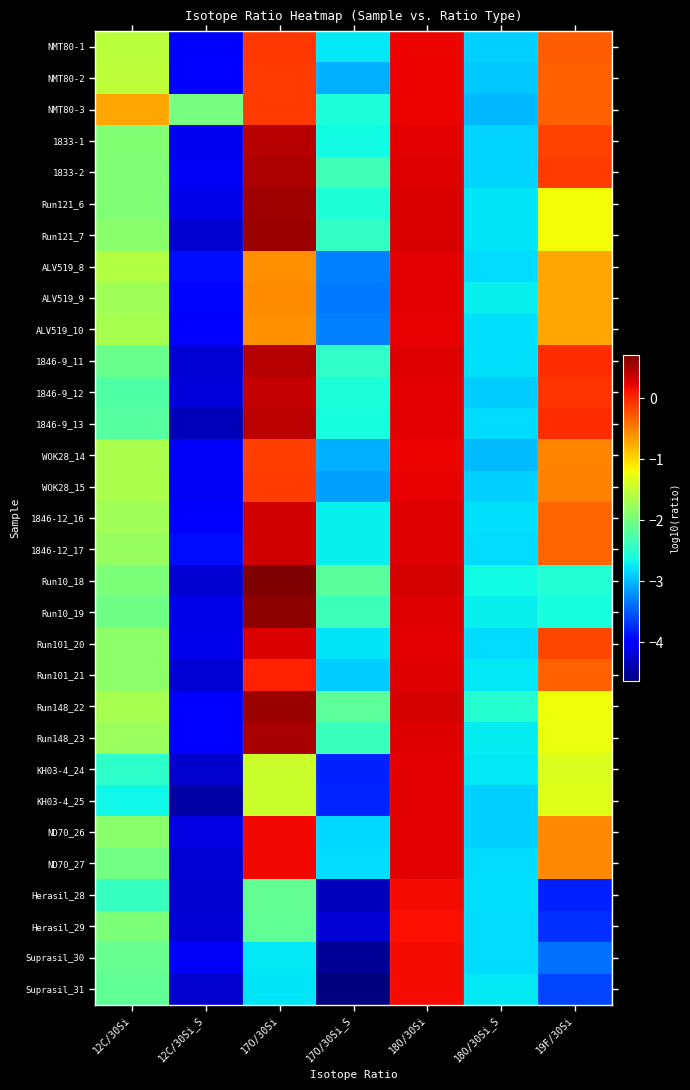

Reading left to right, what are all the values shown in this chart?

NMT80-1: 12C/30Si=-1.5	12C/30Si_S=-4.0	17O/30Si=-0.1	17O/30Si_S=-2.8	18O/30Si=0.2	18O/30Si_S=-2.9	19F/30Si=-0.3
NMT80-2: 12C/30Si=-1.5	12C/30Si_S=-4.0	17O/30Si=-0.1	17O/30Si_S=-3.0	18O/30Si=0.2	18O/30Si_S=-2.9	19F/30Si=-0.3
NMT80-3: 12C/30Si=-0.7	12C/30Si_S=-2.0	17O/30Si=-0.1	17O/30Si_S=-2.6	18O/30Si=0.2	18O/30Si_S=-3.0	19F/30Si=-0.3
1833-1: 12C/30Si=-1.9	12C/30Si_S=-4.1	17O/30Si=0.5	17O/30Si_S=-2.6	18O/30Si=0.2	18O/30Si_S=-2.8	19F/30Si=-0.1
1833-2: 12C/30Si=-1.9	12C/30Si_S=-4.1	17O/30Si=0.5	17O/30Si_S=-2.4	18O/30Si=0.3	18O/30Si_S=-2.9	19F/30Si=-0.1
Run121_6: 12C/30Si=-1.9	12C/30Si_S=-4.1	17O/30Si=0.6	17O/30Si_S=-2.6	18O/30Si=0.3	18O/30Si_S=-2.8	19F/30Si=-1.2
Run121_7: 12C/30Si=-1.9	12C/30Si_S=-4.3	17O/30Si=0.6	17O/30Si_S=-2.4	18O/30Si=0.3	18O/30Si_S=-2.8	19F/30Si=-1.2
ALV519_8: 12C/30Si=-1.6	12C/30Si_S=-3.9	17O/30Si=-0.6	17O/30Si_S=-3.3	18O/30Si=0.2	18O/30Si_S=-2.8	19F/30Si=-0.7
ALV519_9: 12C/30Si=-1.7	12C/30Si_S=-3.9	17O/30Si=-0.6	17O/30Si_S=-3.3	18O/30Si=0.2	18O/30Si_S=-2.7	19F/30Si=-0.7
ALV519_10: 12C/30Si=-1.7	12C/30Si_S=-4.0	17O/30Si=-0.6	17O/30Si_S=-3.3	18O/30Si=0.2	18O/30Si_S=-2.8	19F/30Si=-0.7
1846-9_11: 12C/30Si=-2.1	12C/30Si_S=-4.2	17O/30Si=0.4	17O/30Si_S=-2.5	18O/30Si=0.3	18O/30Si_S=-2.8	19F/30Si=-0.0
1846-9_12: 12C/30Si=-2.3	12C/30Si_S=-4.2	17O/30Si=0.4	17O/30Si_S=-2.6	18O/30Si=0.2	18O/30Si_S=-2.9	19F/30Si=-0.1
1846-9_13: 12C/30Si=-2.2	12C/30Si_S=-4.4	17O/30Si=0.4	17O/30Si_S=-2.6	18O/30Si=0.3	18O/30Si_S=-2.8	19F/30Si=-0.0
WOK28_14: 12C/30Si=-1.7	12C/30Si_S=-4.1	17O/30Si=-0.1	17O/30Si_S=-3.0	18O/30Si=0.2	18O/30Si_S=-3.0	19F/30Si=-0.5
WOK28_15: 12C/30Si=-1.7	12C/30Si_S=-4.1	17O/30Si=-0.1	17O/30Si_S=-3.1	18O/30Si=0.2	18O/30Si_S=-2.9	19F/30Si=-0.5
1846-12_16: 12C/30Si=-1.7	12C/30Si_S=-4.0	17O/30Si=0.3	17O/30Si_S=-2.7	18O/30Si=0.3	18O/30Si_S=-2.8	19F/30Si=-0.3
1846-12_17: 12C/30Si=-1.8	12C/30Si_S=-3.9	17O/30Si=0.3	17O/30Si_S=-2.7	18O/30Si=0.3	18O/30Si_S=-2.8	19F/30Si=-0.3
Run10_18: 12C/30Si=-2.0	12C/30Si_S=-4.2	17O/30Si=0.7	17O/30Si_S=-2.2	18O/30Si=0.3	18O/30Si_S=-2.6	19F/30Si=-2.5
Run10_19: 12C/30Si=-2.0	12C/30Si_S=-4.1	17O/30Si=0.6	17O/30Si_S=-2.4	18O/30Si=0.3	18O/30Si_S=-2.7	19F/30Si=-2.6
Run101_20: 12C/30Si=-1.8	12C/30Si_S=-4.1	17O/30Si=0.3	17O/30Si_S=-2.8	18O/30Si=0.2	18O/30Si_S=-2.8	19F/30Si=-0.2
Run101_21: 12C/30Si=-1.9	12C/30Si_S=-4.2	17O/30Si=0.0	17O/30Si_S=-2.9	18O/30Si=0.3	18O/30Si_S=-2.7	19F/30Si=-0.3
Run148_22: 12C/30Si=-1.7	12C/30Si_S=-4.0	17O/30Si=0.6	17O/30Si_S=-2.2	18O/30Si=0.3	18O/30Si_S=-2.5	19F/30Si=-1.2
Run148_23: 12C/30Si=-1.8	12C/30Si_S=-4.0	17O/30Si=0.5	17O/30Si_S=-2.4	18O/30Si=0.3	18O/30Si_S=-2.7	19F/30Si=-1.3
KH03-4_24: 12C/30Si=-2.5	12C/30Si_S=-4.3	17O/30Si=-1.4	17O/30Si_S=-3.8	18O/30Si=0.2	18O/30Si_S=-2.8	19F/30Si=-1.3
KH03-4_25: 12C/30Si=-2.7	12C/30Si_S=-4.5	17O/30Si=-1.4	17O/30Si_S=-3.8	18O/30Si=0.2	18O/30Si_S=-2.9	19F/30Si=-1.3
ND70_26: 12C/30Si=-1.9	12C/30Si_S=-4.2	17O/30Si=0.2	17O/30Si_S=-2.8	18O/30Si=0.2	18O/30Si_S=-2.9	19F/30Si=-0.6
ND70_27: 12C/30Si=-2.0	12C/30Si_S=-4.2	17O/30Si=0.2	17O/30Si_S=-2.8	18O/30Si=0.2	18O/30Si_S=-2.8	19F/30Si=-0.6
Herasil_28: 12C/30Si=-2.4	12C/30Si_S=-4.2	17O/30Si=-2.1	17O/30Si_S=-4.3	18O/30Si=0.2	18O/30Si_S=-2.8	19F/30Si=-3.8
Herasil_29: 12C/30Si=-2.0	12C/30Si_S=-4.2	17O/30Si=-2.1	17O/30Si_S=-4.2	18O/30Si=0.1	18O/30Si_S=-2.8	19F/30Si=-3.7
Suprasil_30: 12C/30Si=-2.1	12C/30Si_S=-4.1	17O/30Si=-2.7	17O/30Si_S=-4.5	18O/30Si=0.2	18O/30Si_S=-2.8	19F/30Si=-3.4
Suprasil_31: 12C/30Si=-2.1	12C/30Si_S=-4.3	17O/30Si=-2.8	17O/30Si_S=-4.6	18O/30Si=0.2	18O/30Si_S=-2.7	19F/30Si=-3.6